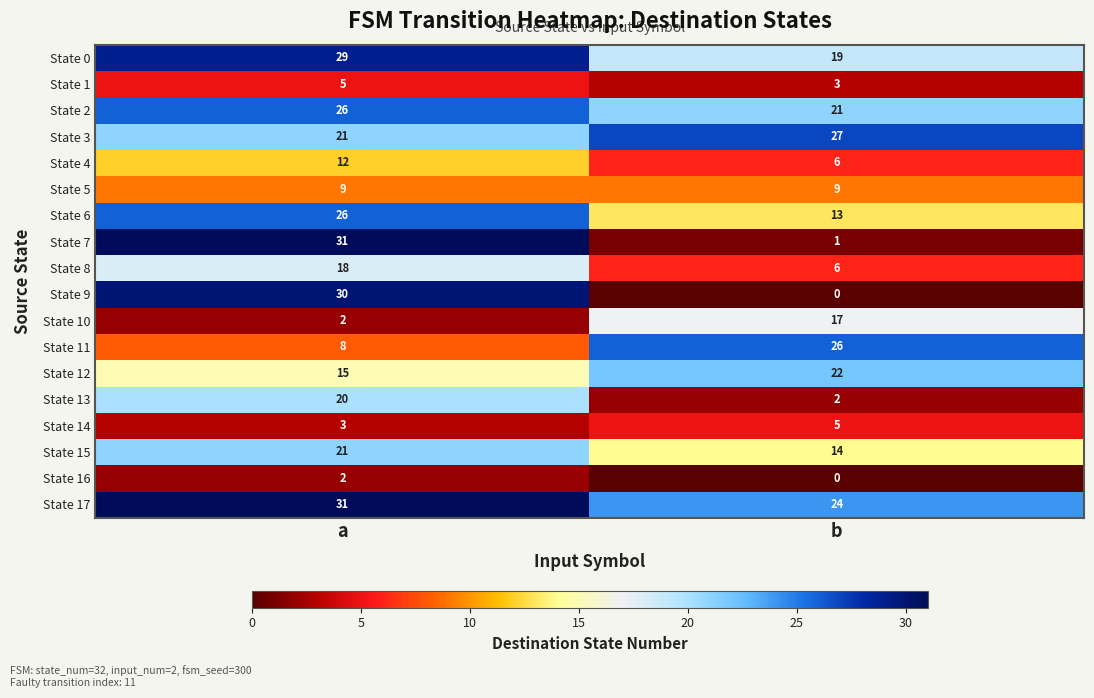

What is the difference between the maximum and minimum values in the State 9 series?

30